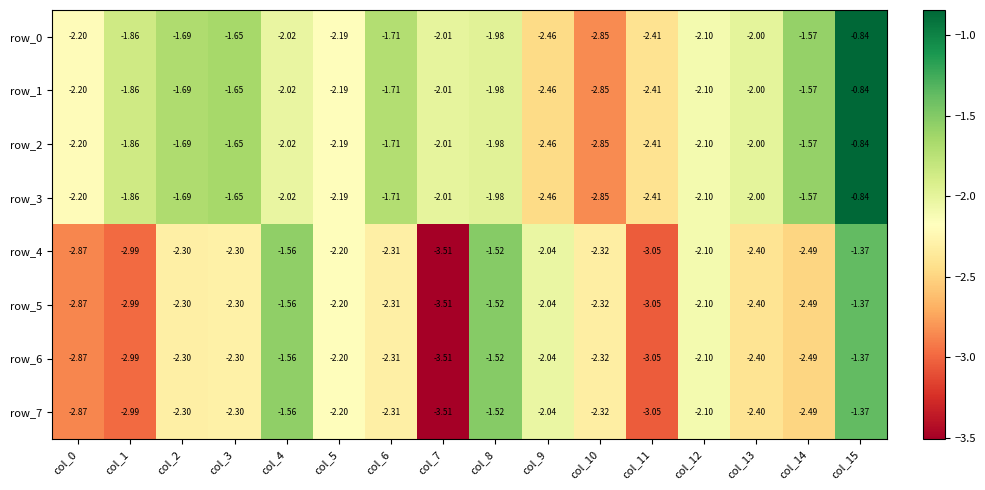

What is the difference between the row_3 values at col_9 and col_13?

0.5